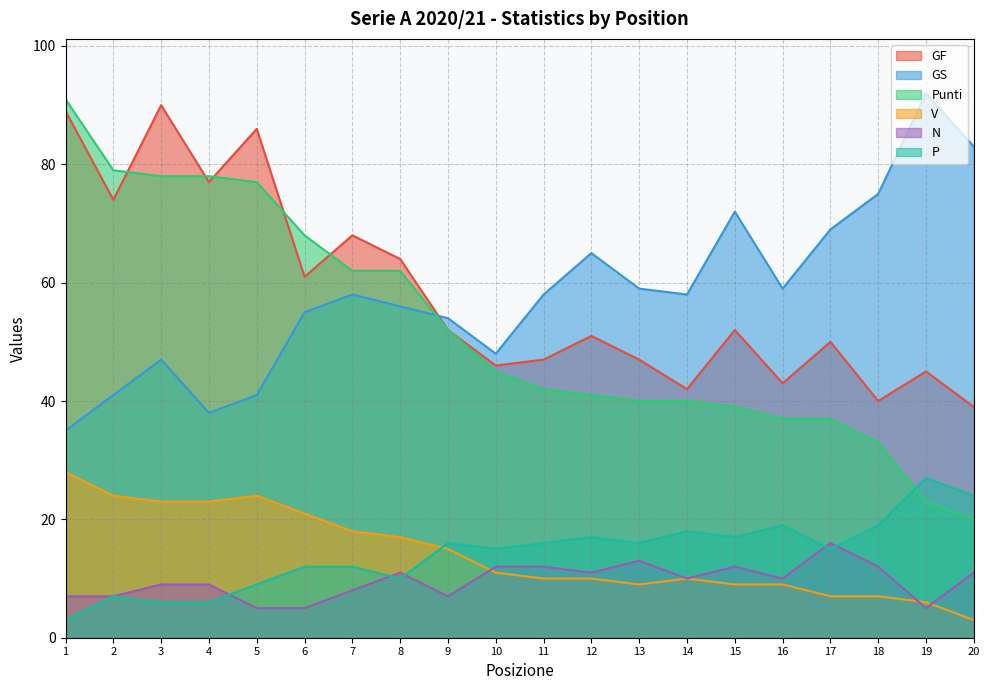

How many distinct data groups are displayed?

6